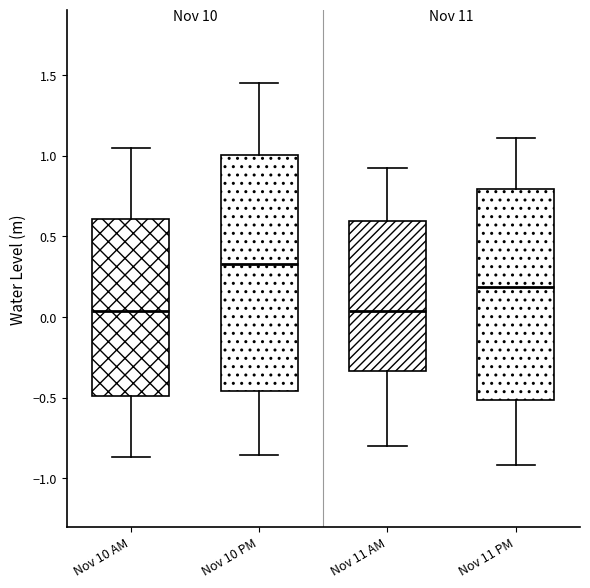

Which box is the tallest, from its lower edge to its upper edge?

Nov 10 PM